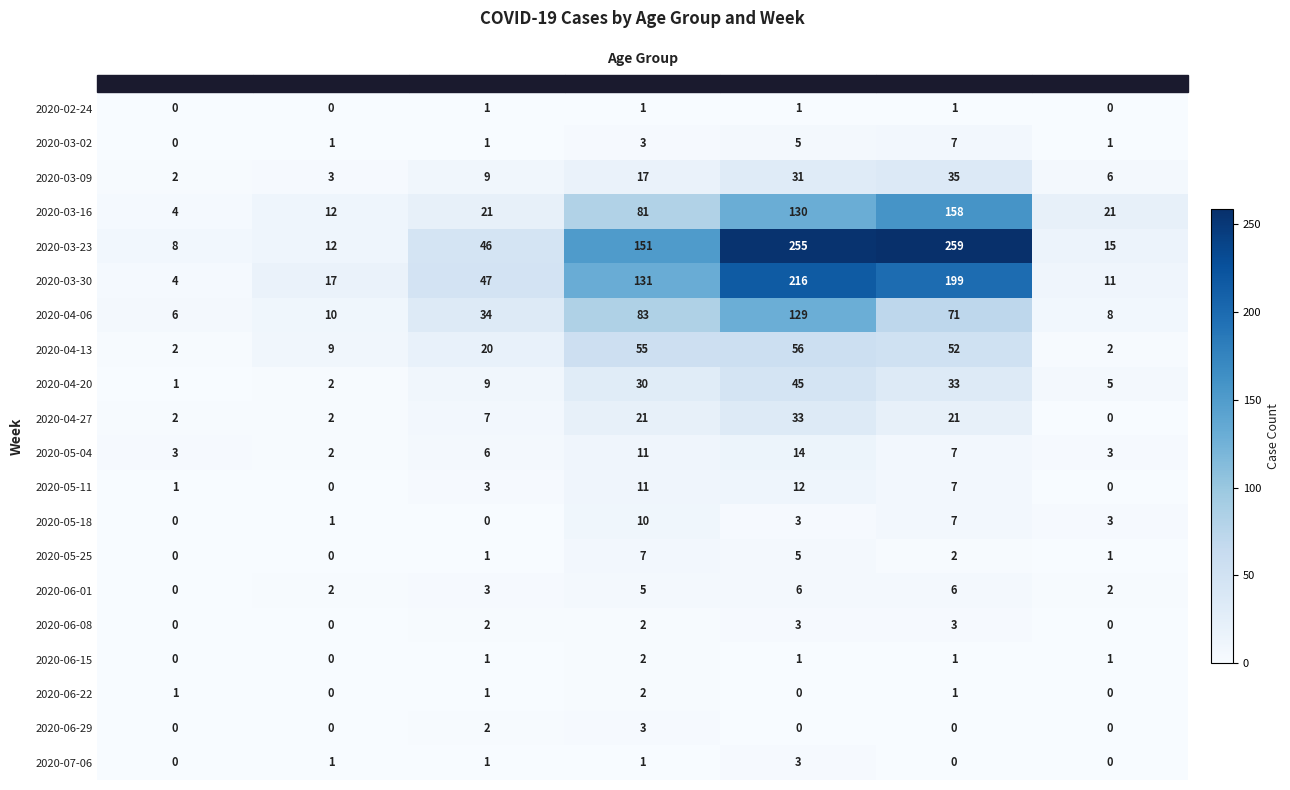

Which series has the largest range (max minus min)?

2020-03-23